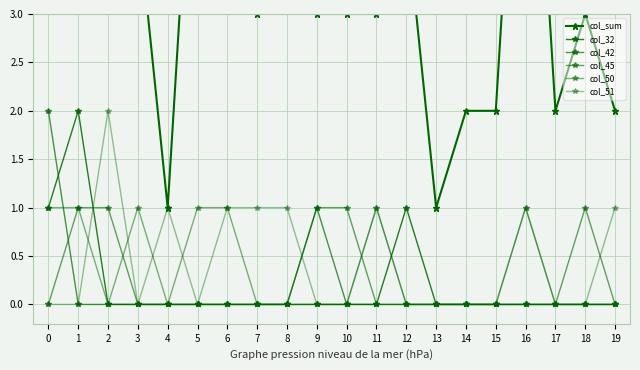

How many col_51 values are between 0 and 1?

19